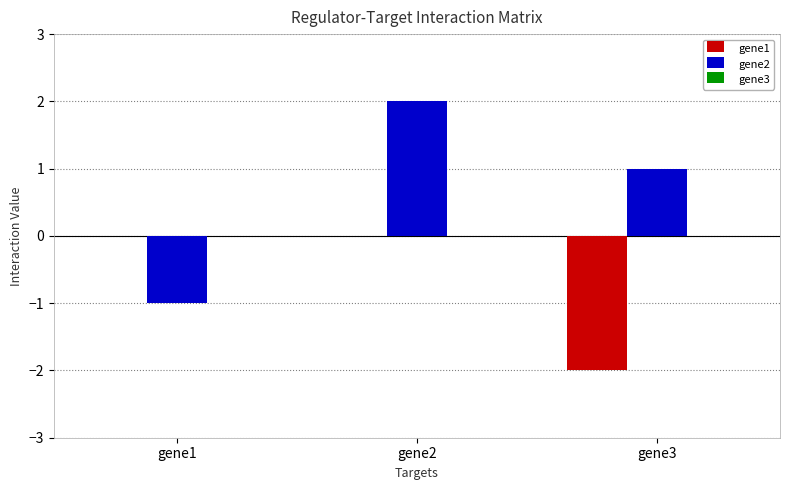

What is the total value across all series at gene3?

-1